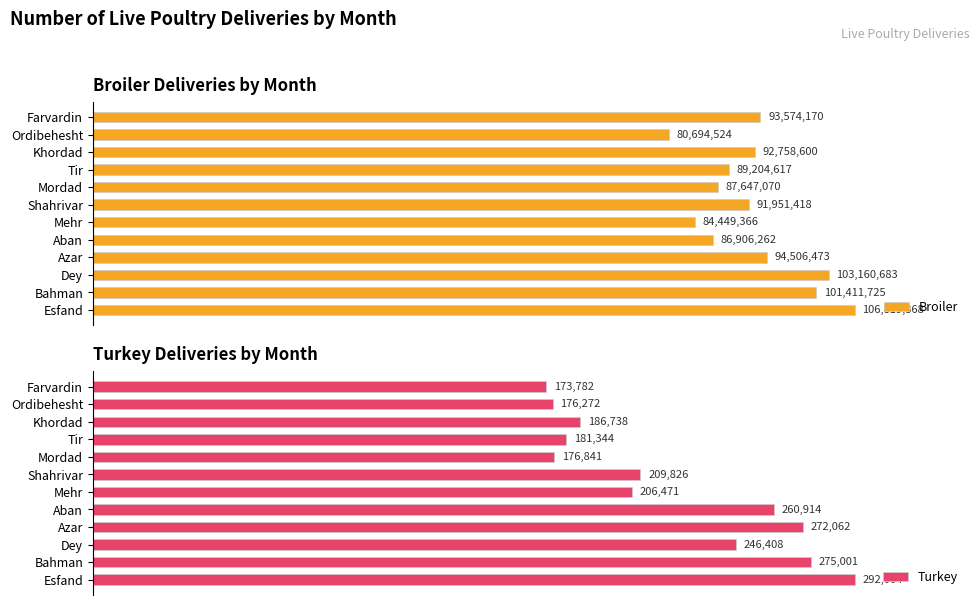

At which label does Turkey reach its minimum?

Farvardin